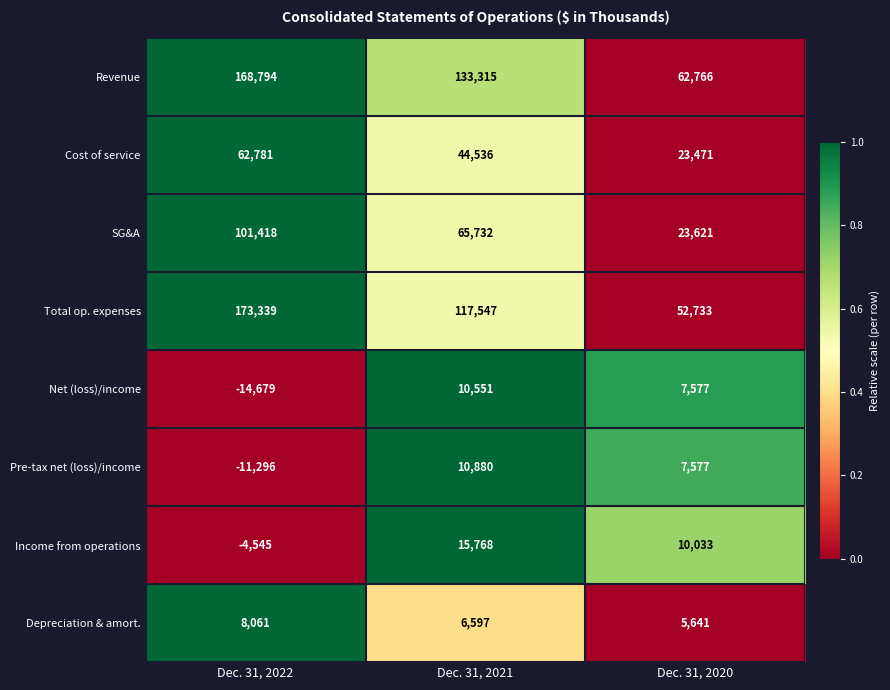

Which series has the largest total across all categories?

Revenue